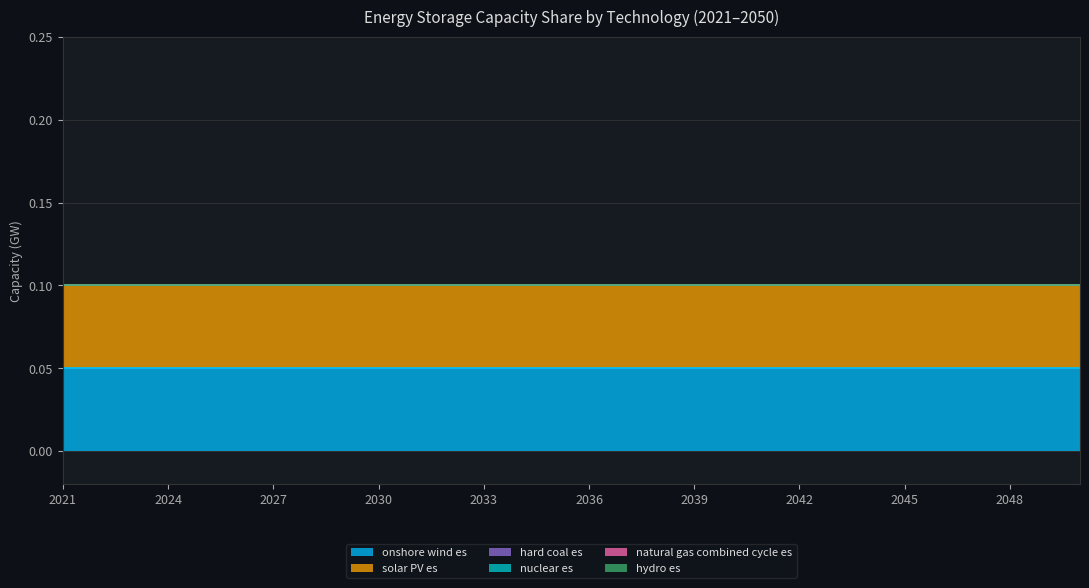

True or false: solar PV es and natural gas combined cycle es cross at least once.

False